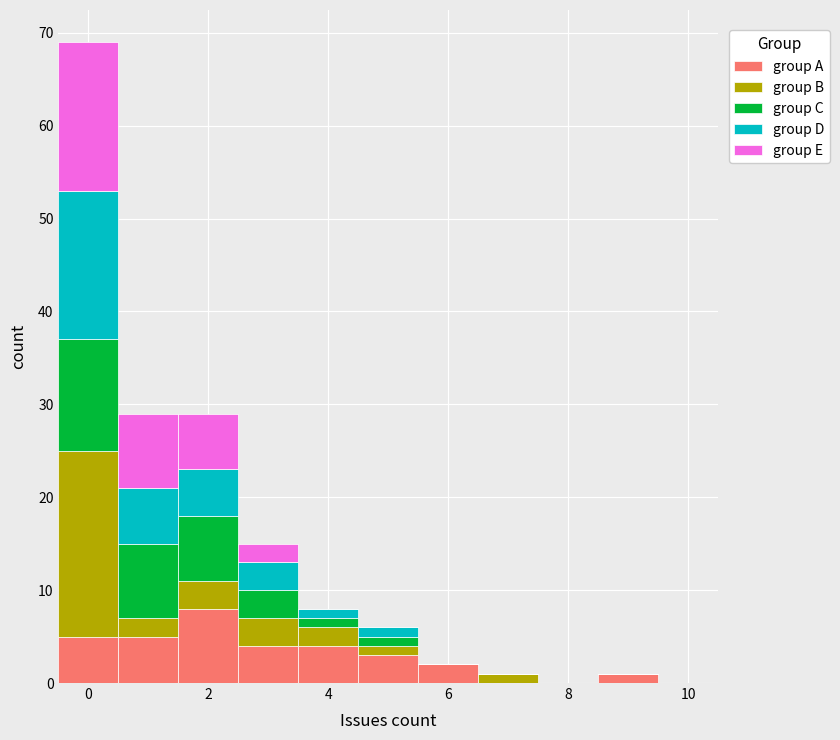

Which range on the x-axis has the tallest stacked bar (by total height)?

-0.5 to 0.5